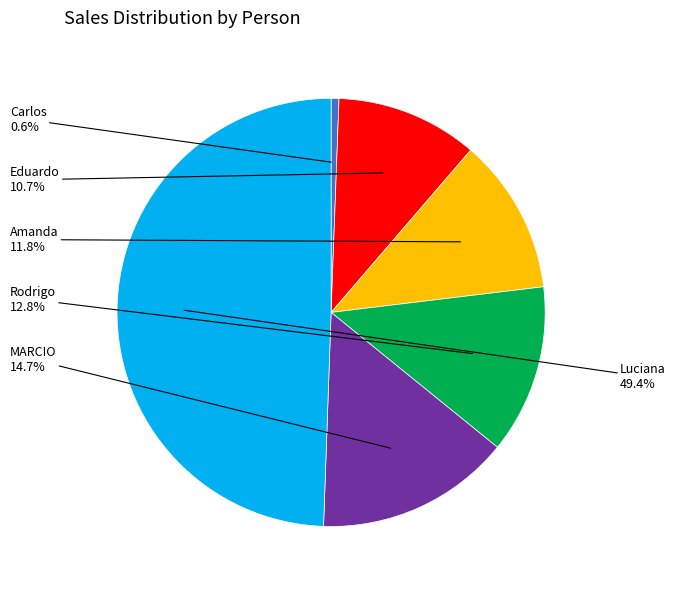

True or false: Rodrigo accounts for 27% of the total.

False